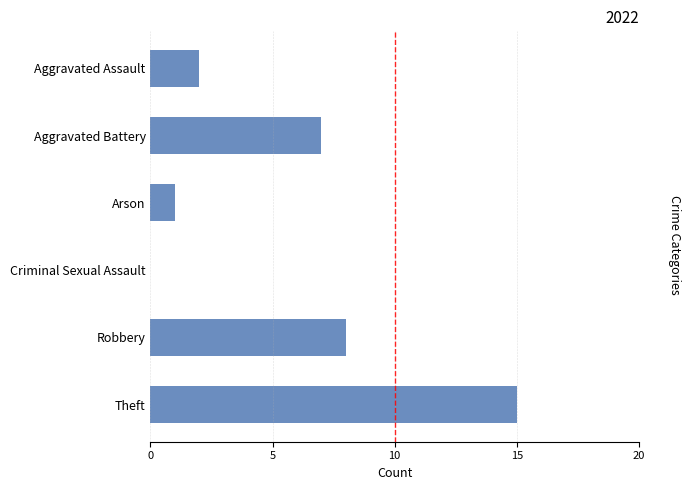

What is the sum of the values at Theft and Robbery?

23